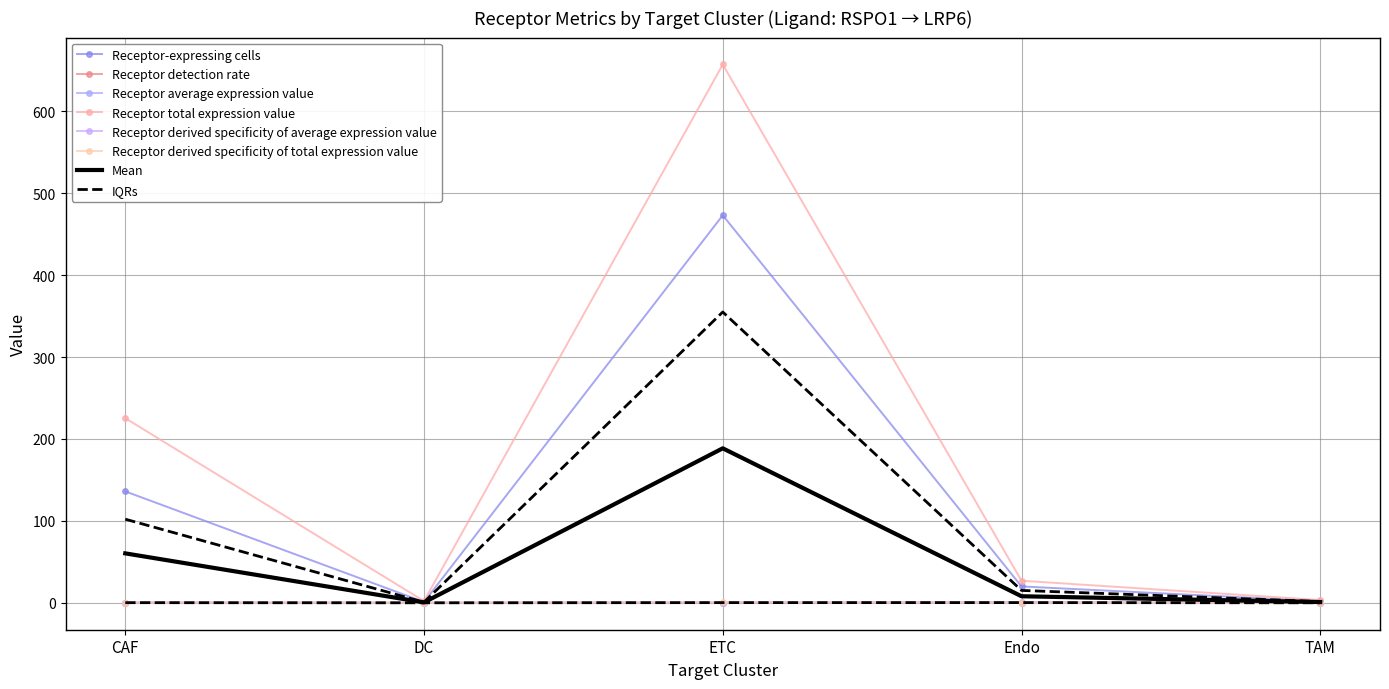

List the series in order of their peak value, highest first.

Receptor total expression value, Receptor-expressing cells, Receptor derived specificity of total expression value, Receptor derived specificity of average expression value, Receptor average expression value, Receptor detection rate